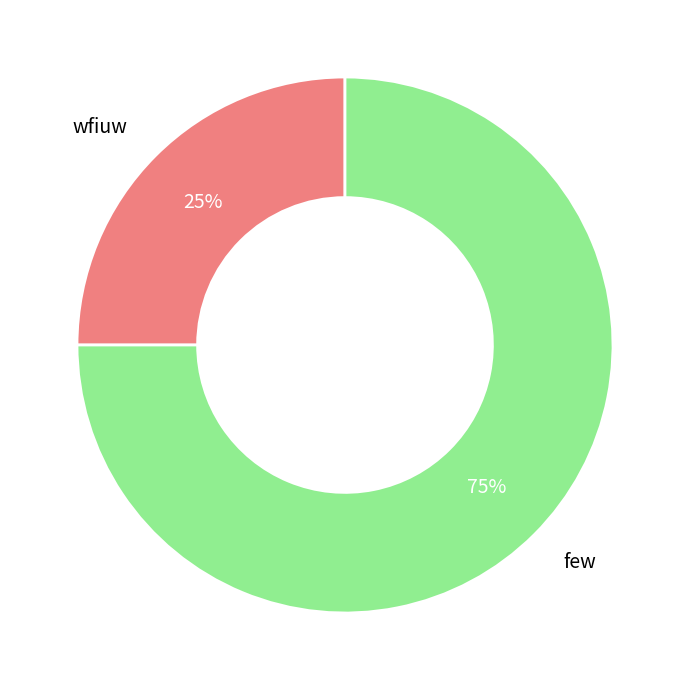

Approximately how many times larger is the value at wfiuw compared to few?

0.3